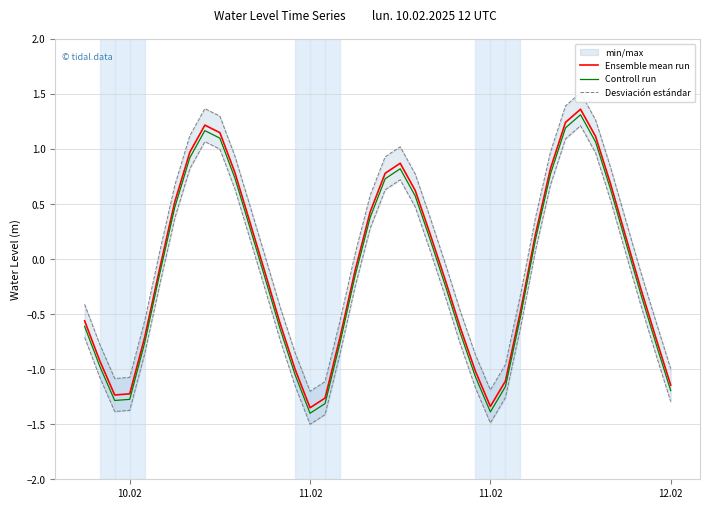

What is the difference between the maximum and minimum values in the Desviación estándar series?

2.7